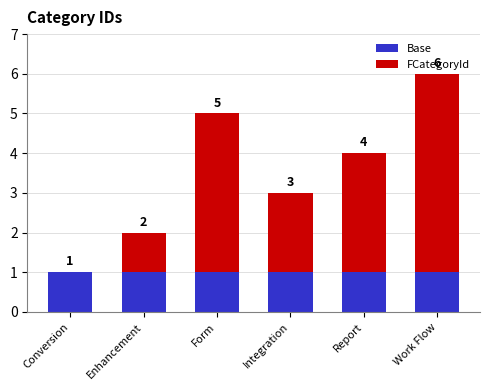

The Base series shows 1 at Enhancement. True or false?

True